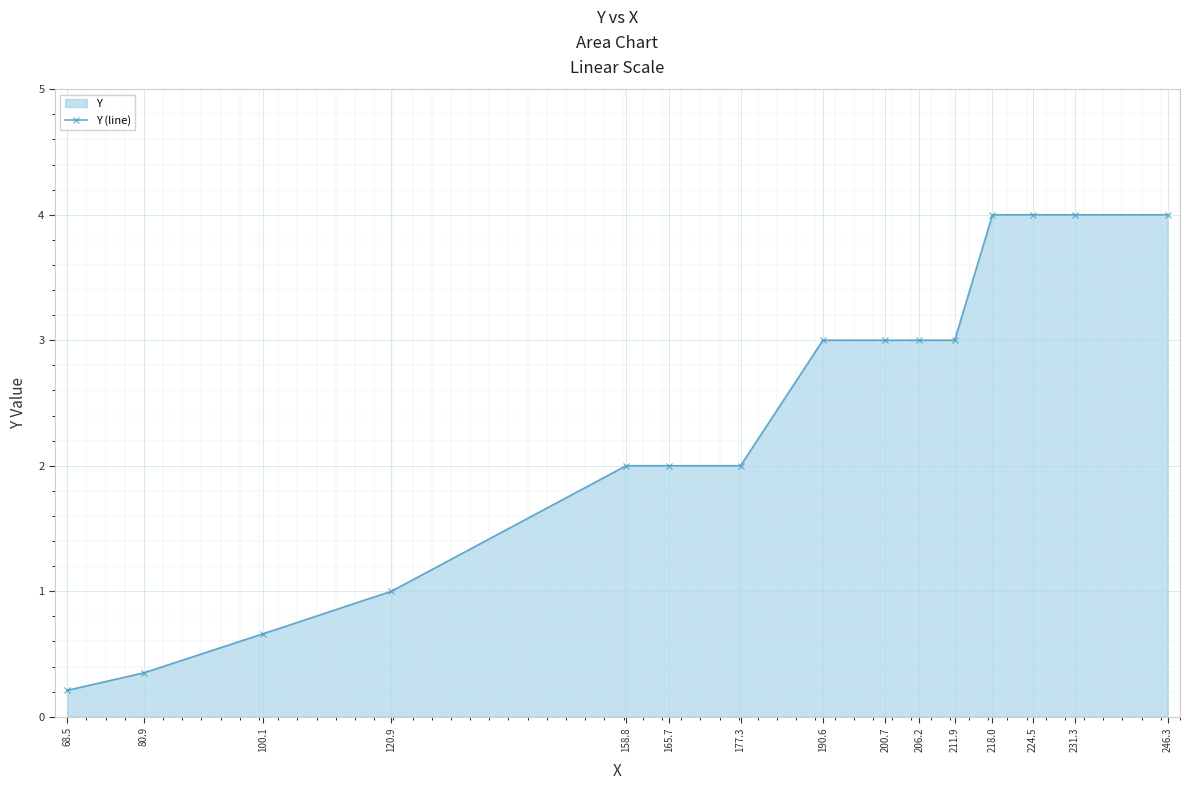

How many lines are shown in the chart?

1